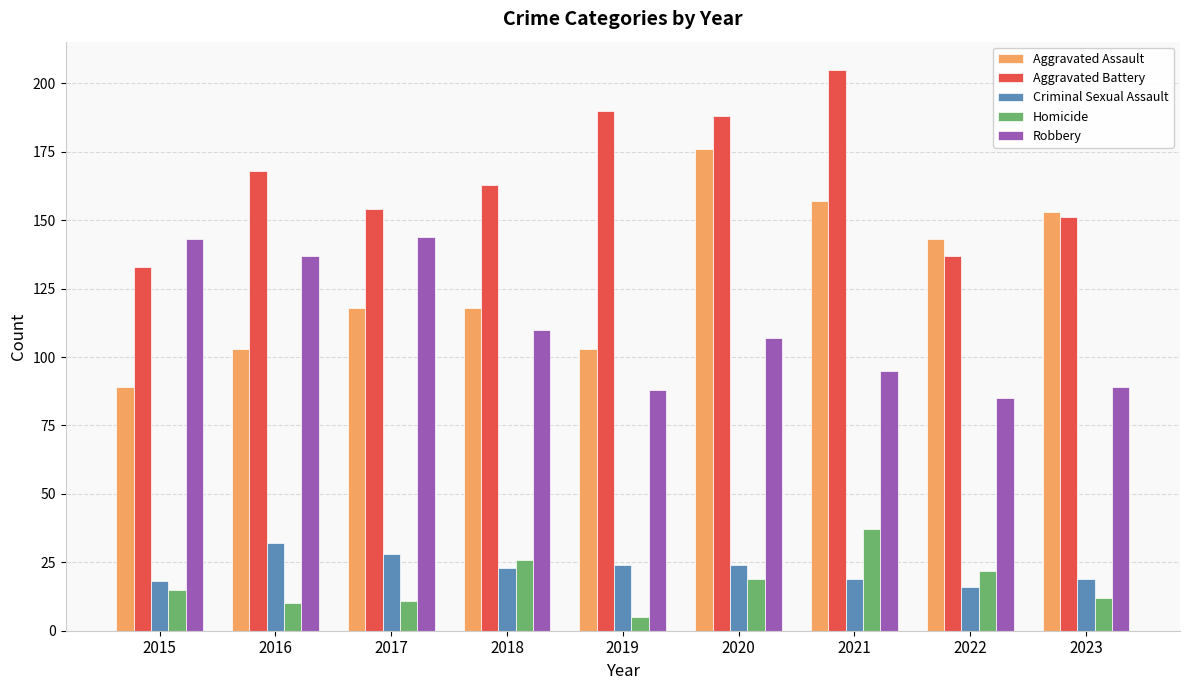

What is the difference between the highest and lowest values at 2018?

140